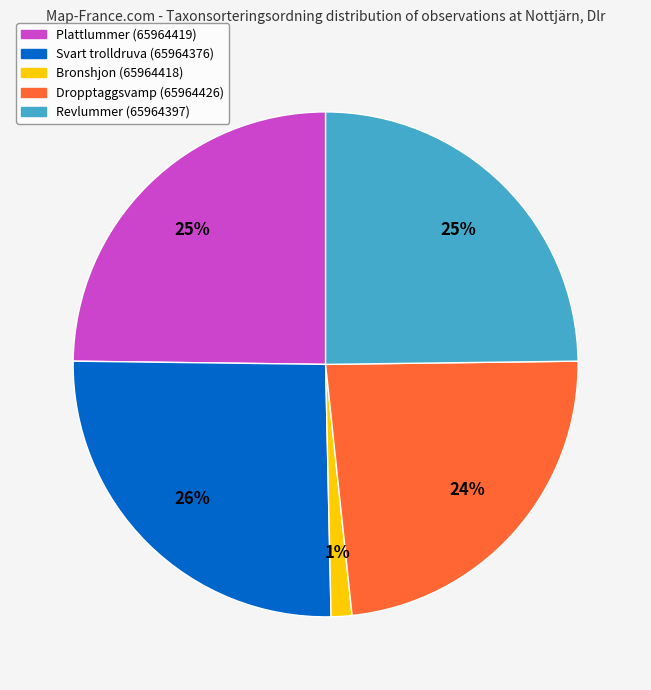

The Revlummer (65964397) slice represents 19% of the pie. True or false?

False